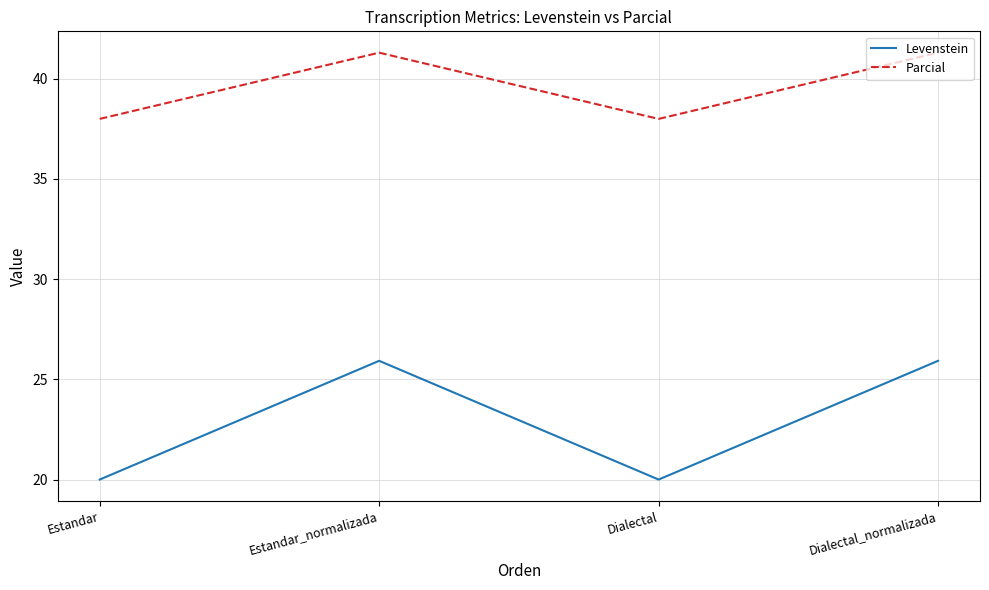

Reading left to right, what are all the values shown in this chart?

Levenstein: 20.0	25.9	20.0	25.9
Parcial: 38.0	41.3	38.0	41.3